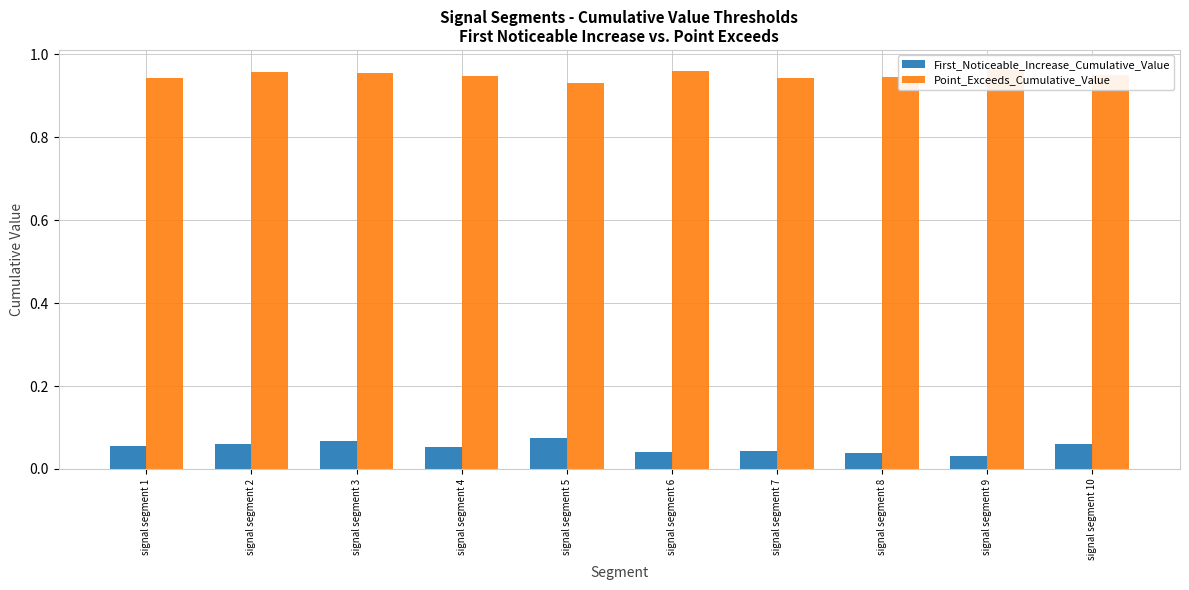

At which category is the sum across all series the highest?

signal segment 3